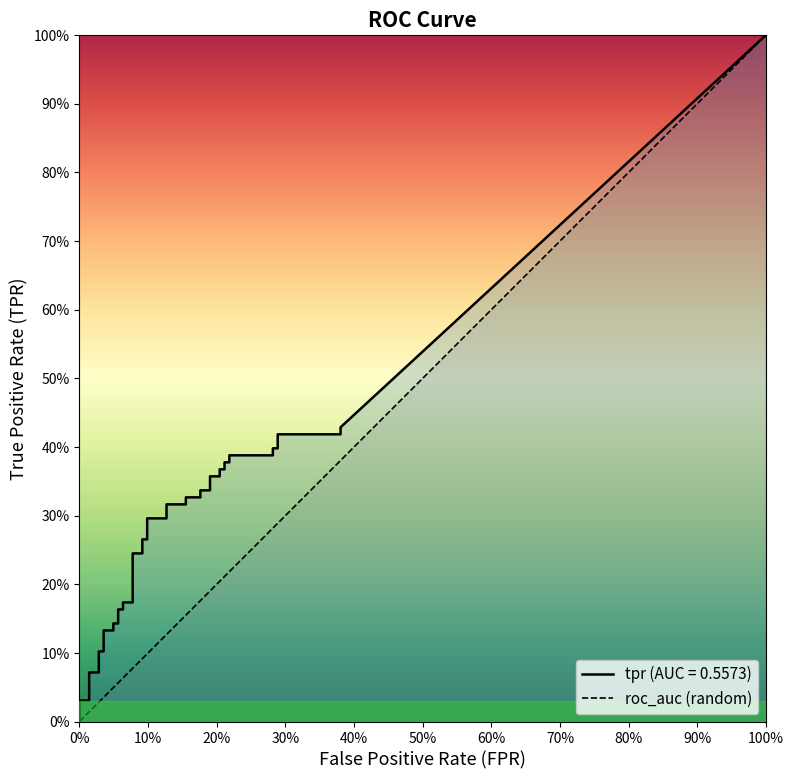

How many lines are shown in the chart?

2